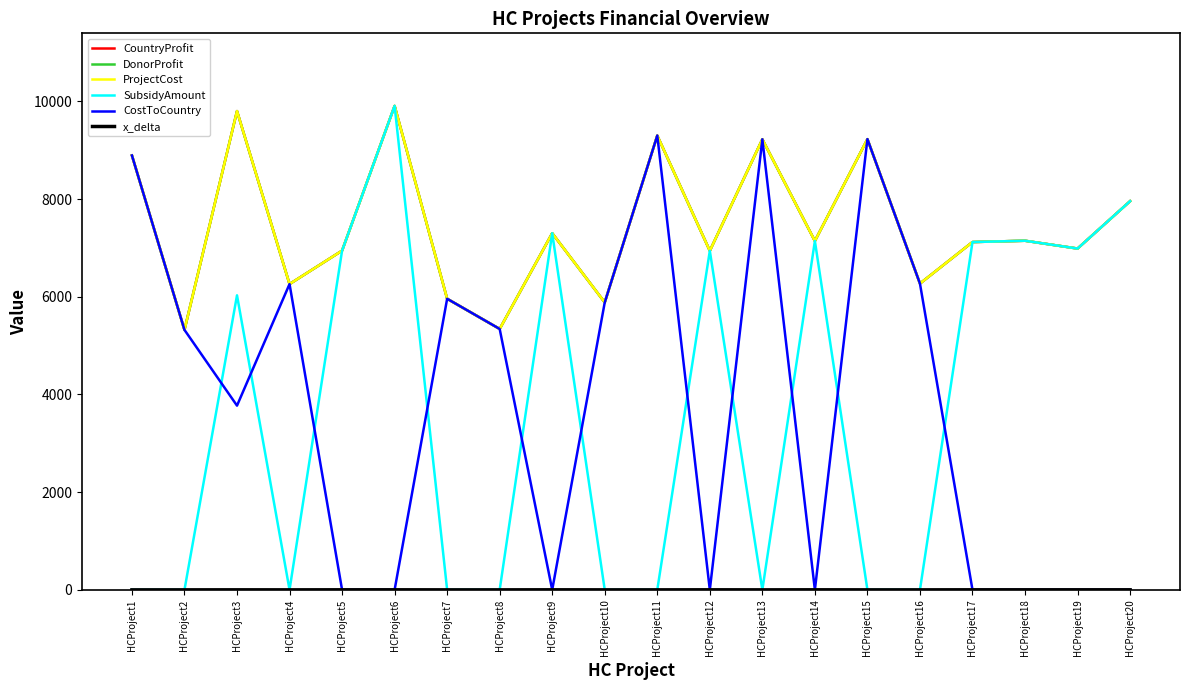

Does the chart display data point markers on the line(s)?

No